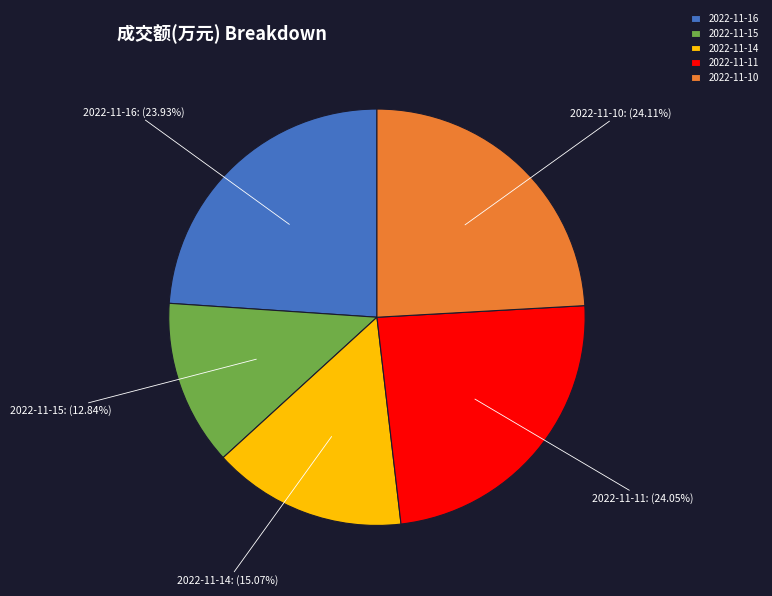

To the nearest percent, what is the average slice percentage?

20%